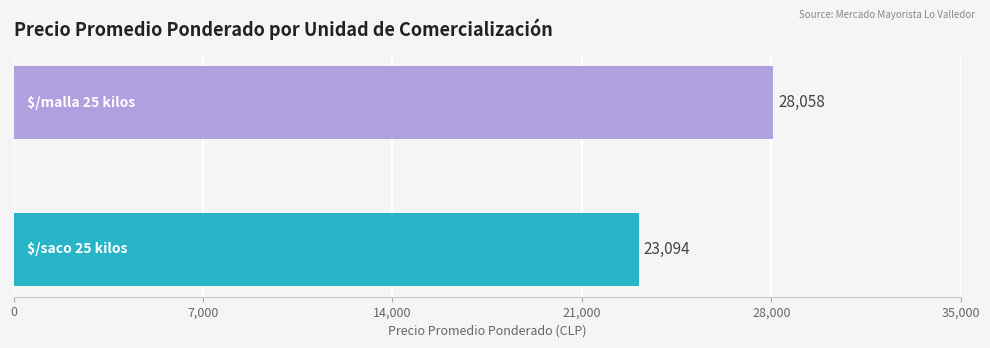

What is the smallest value displayed?

23094